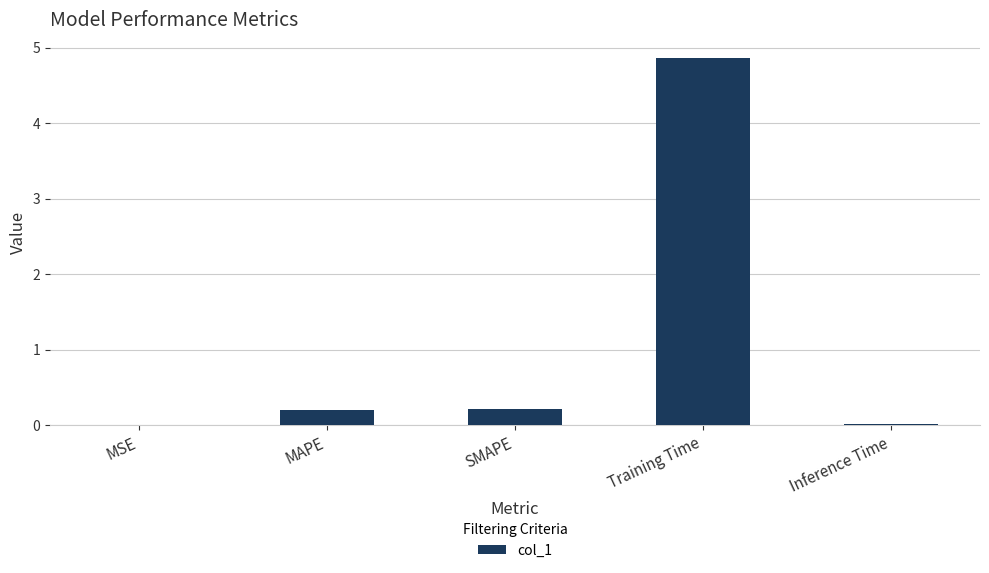

At which category does the chart reach its peak across all series?

Training Time